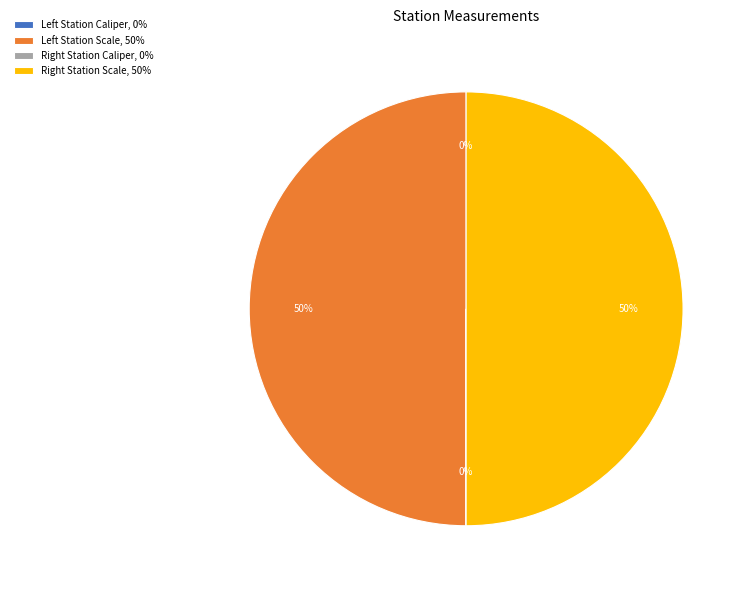

To the nearest percent, what is the difference between the largest and smallest slice percentages?

50%